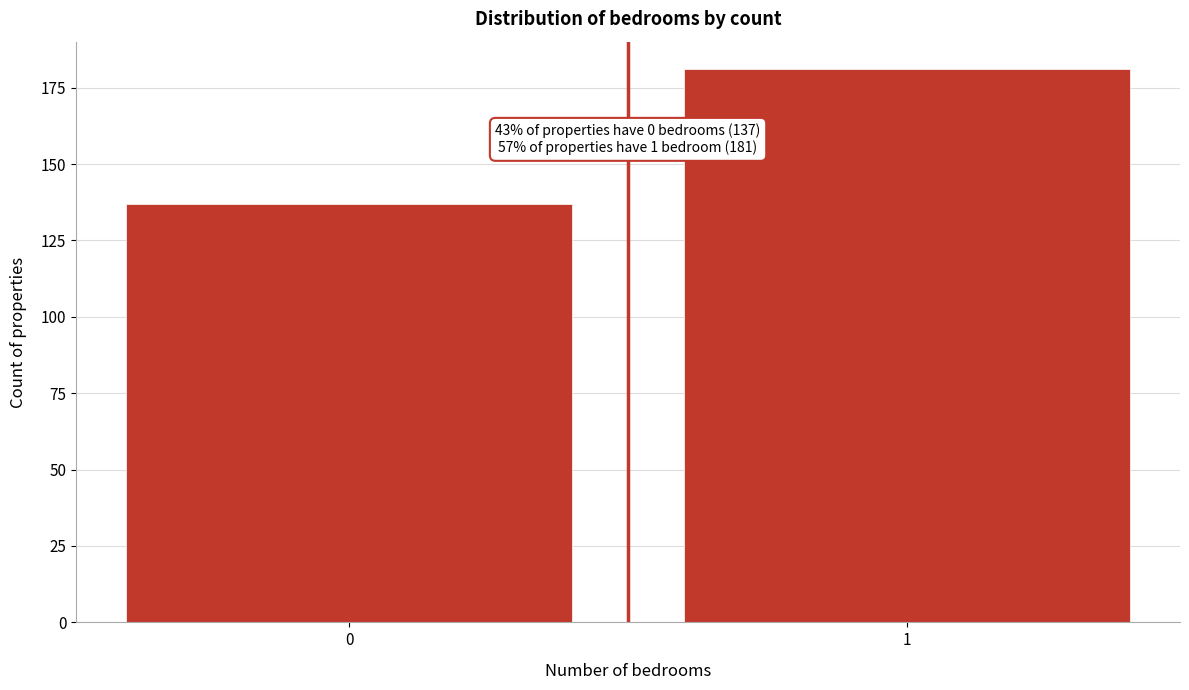

Reading left to right, what are all the values shown in this chart?

137	181